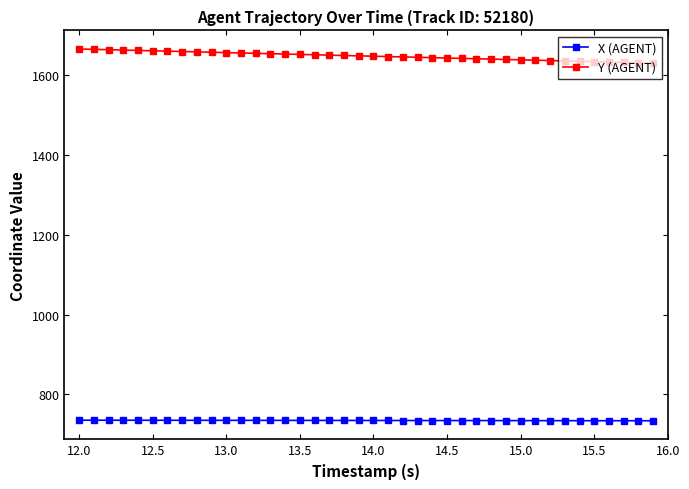

What is the difference between the maximum and minimum values in the Y (AGENT) series?

35.3